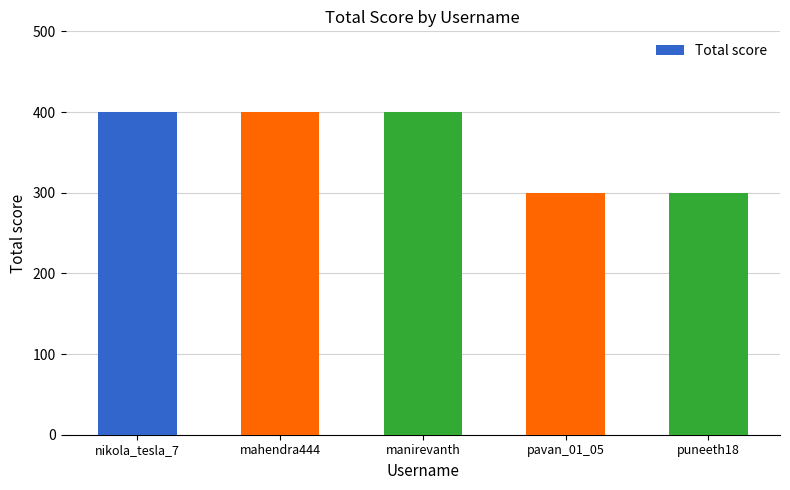

What is the difference between the maximum and minimum values?

100